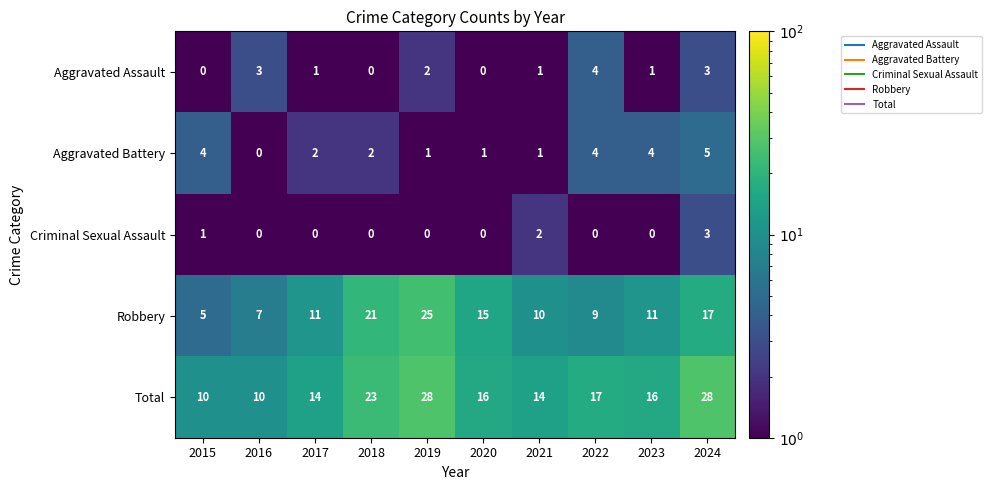

Which category has the lowest value in the Robbery series?

2015